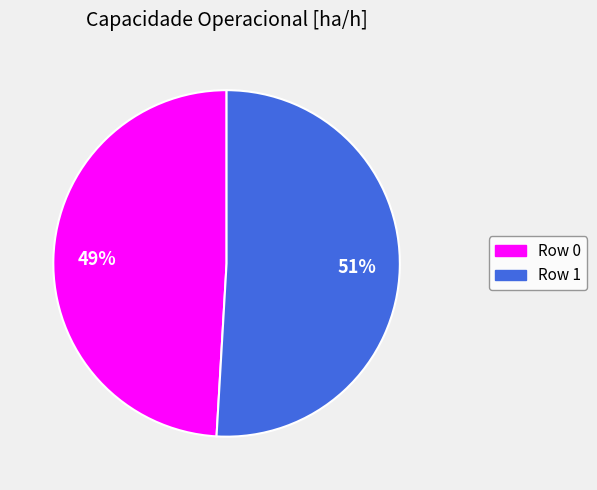

Do Row 0 and Row 1 together represent more than half of the pie?

Yes